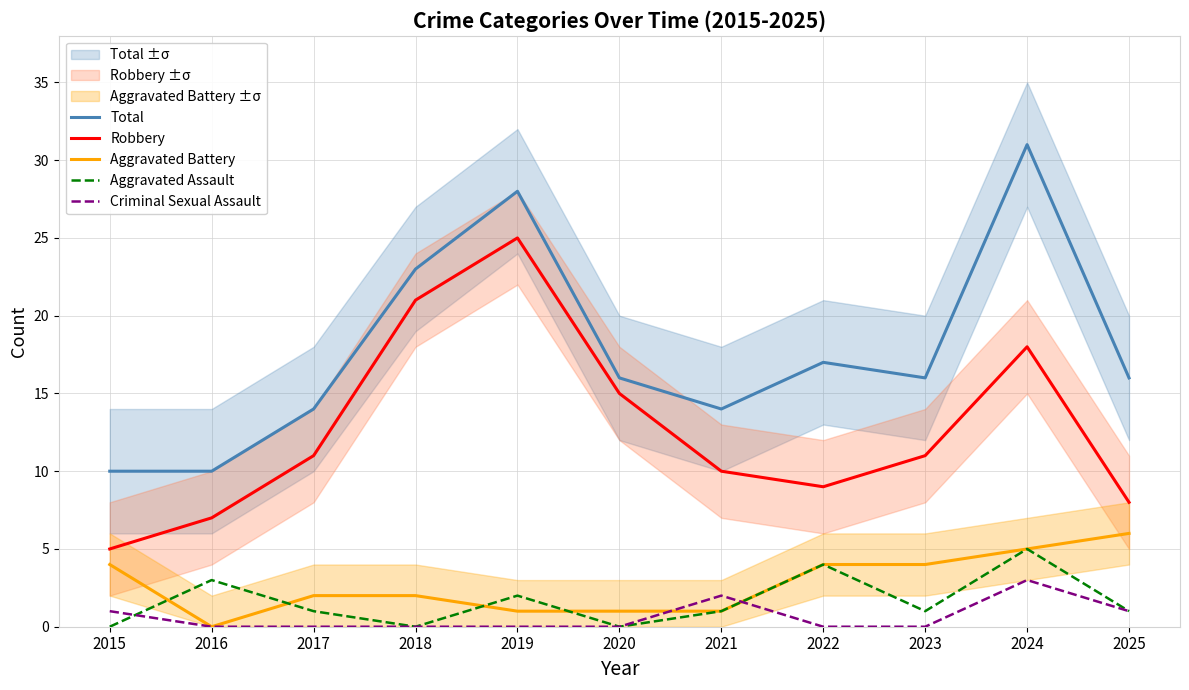

Reading right to left, extract all data points from this chart.

Total: 2025=16	2024=31	2023=16	2022=17	2021=14	2020=16	2019=28	2018=23	2017=14	2016=10	2015=10
Robbery: 2025=8	2024=18	2023=11	2022=9	2021=10	2020=15	2019=25	2018=21	2017=11	2016=7	2015=5
Aggravated Battery: 2025=6	2024=5	2023=4	2022=4	2021=1	2020=1	2019=1	2018=2	2017=2	2016=0	2015=4
Aggravated Assault: 2025=1	2024=5	2023=1	2022=4	2021=1	2020=0	2019=2	2018=0	2017=1	2016=3	2015=0
Criminal Sexual Assault: 2025=1	2024=3	2023=0	2022=0	2021=2	2020=0	2019=0	2018=0	2017=0	2016=0	2015=1